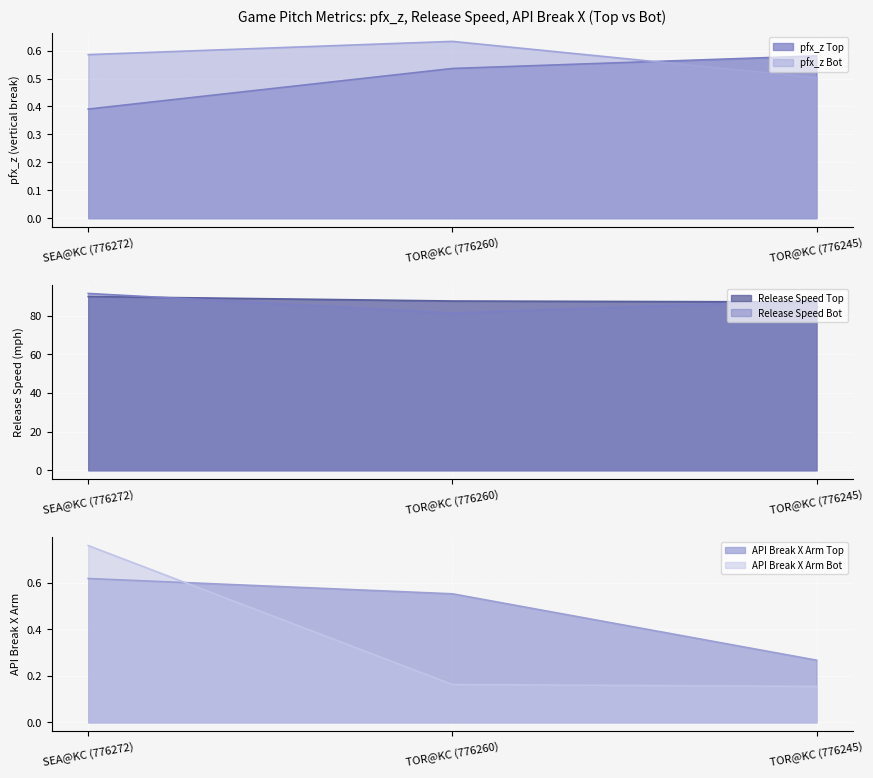

At which label is pfx_z_bot closest to 0?

TOR@KC (776245)